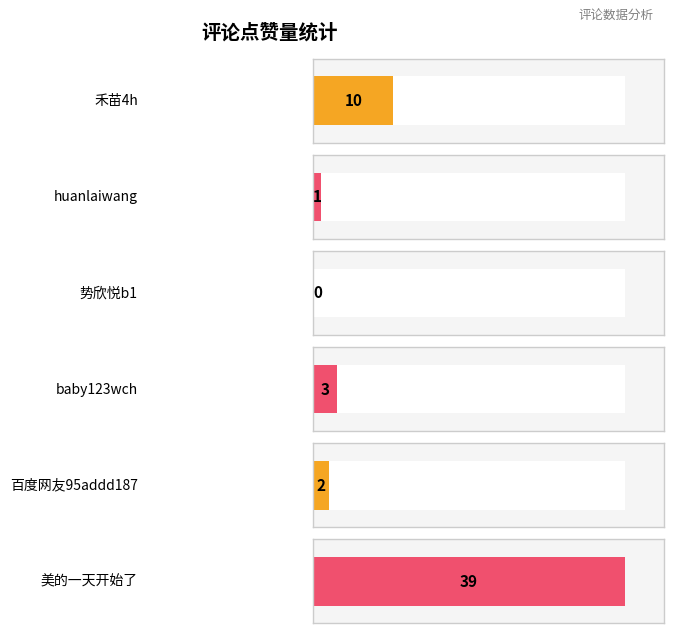

Rank the categories by value from highest to lowest.

美的一天开始了, 禾苗4h, baby123wch, 百度网友95addd187, huanlaiwang, 势欣悦b1